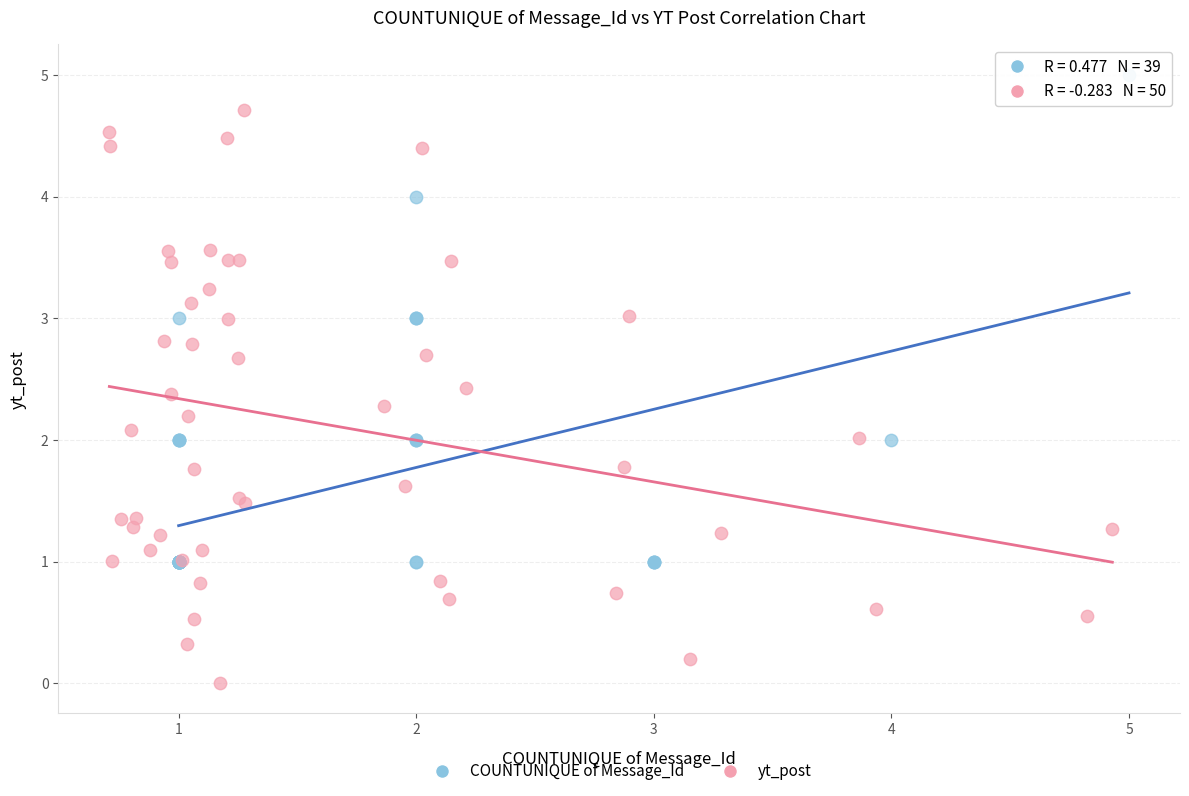

Which series has the widest spread of Y values?

yt_post